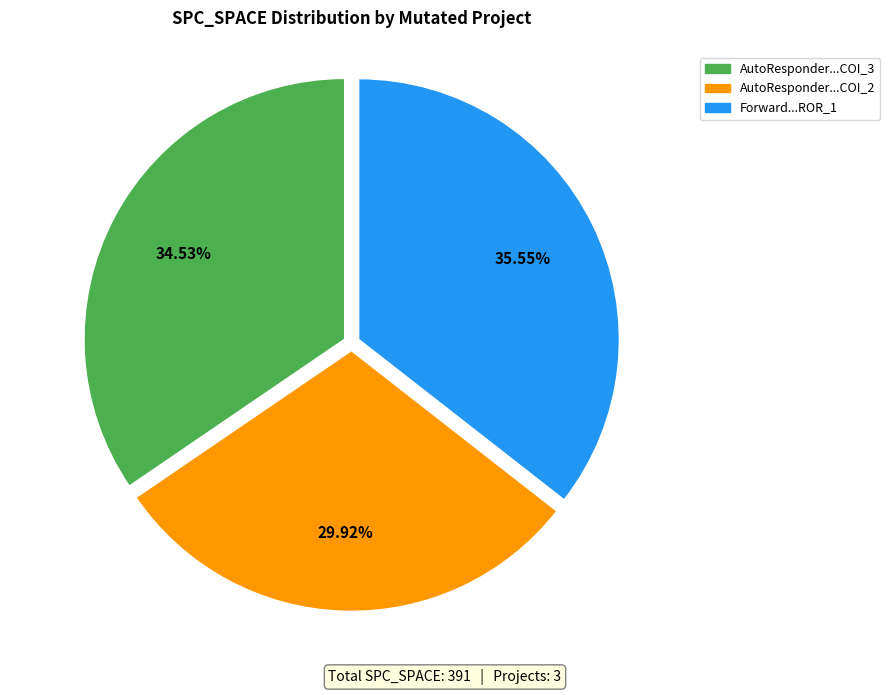

Is there a majority slice in this chart?

No